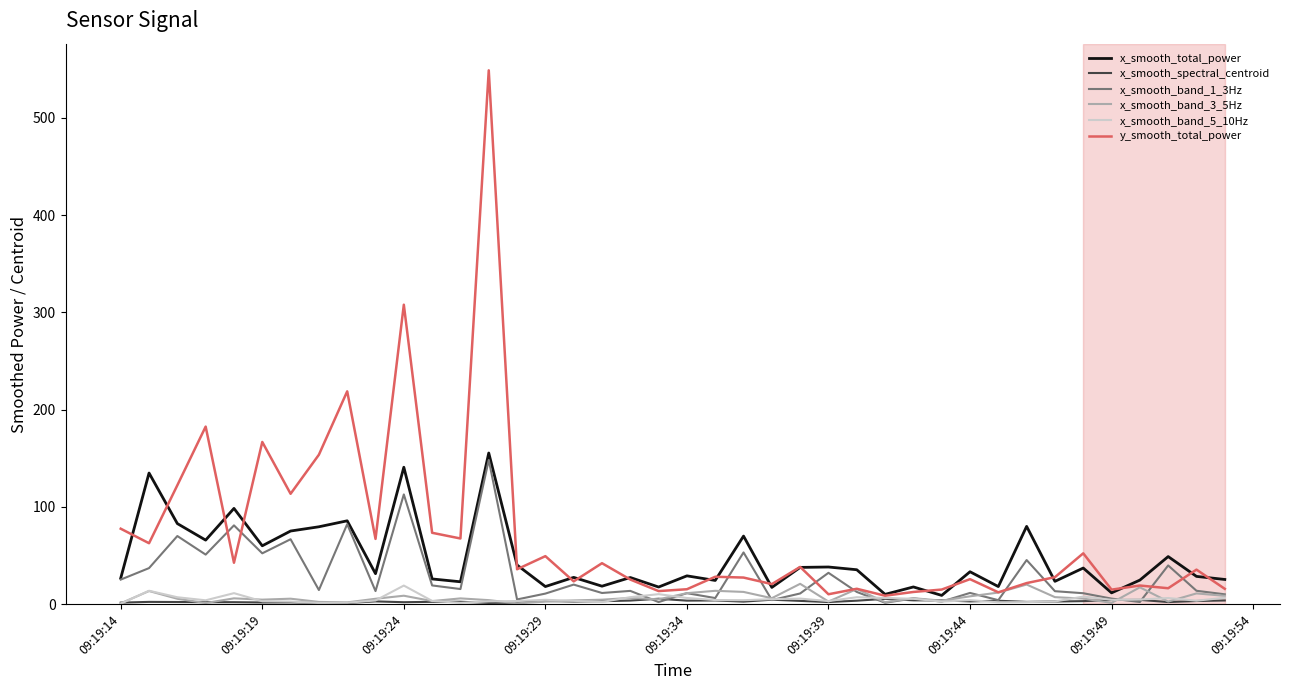

Which series has the largest total across all categories?

y_smooth_total_power